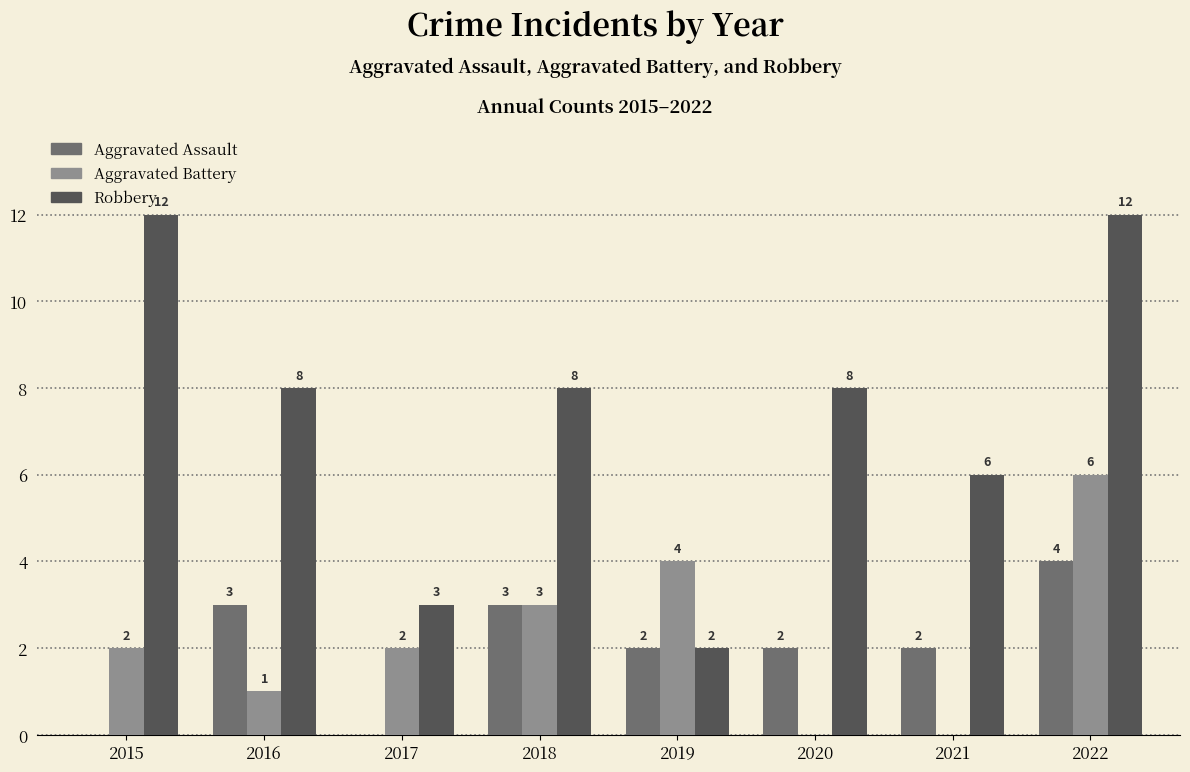

How many series are shown in this chart?

3